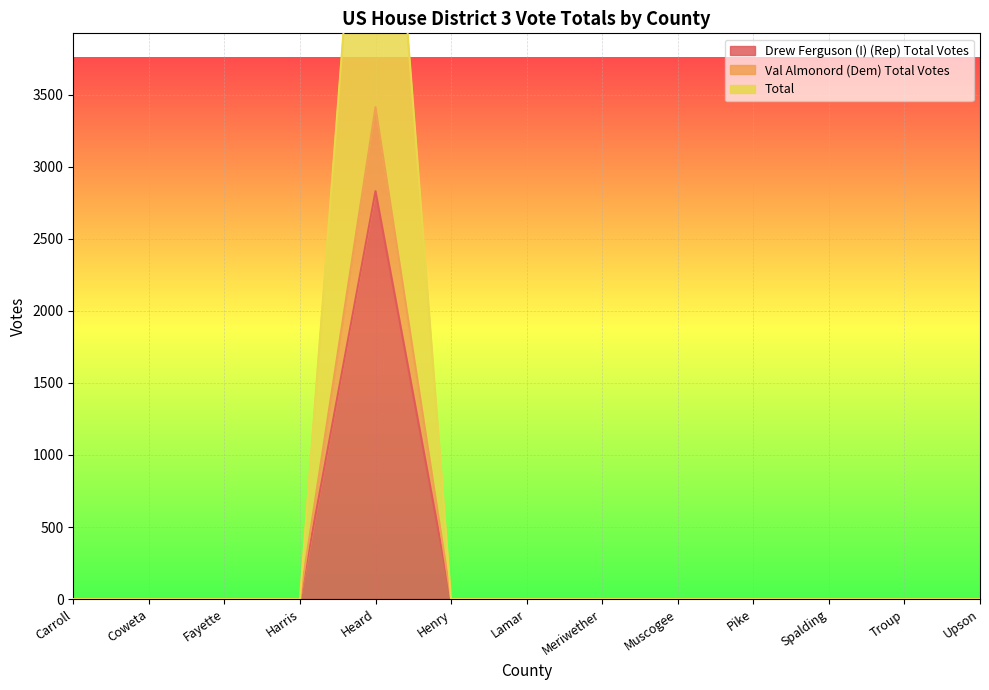

The Val Almonord (Dem) Total Votes series shows 0 at Henry. True or false?

True